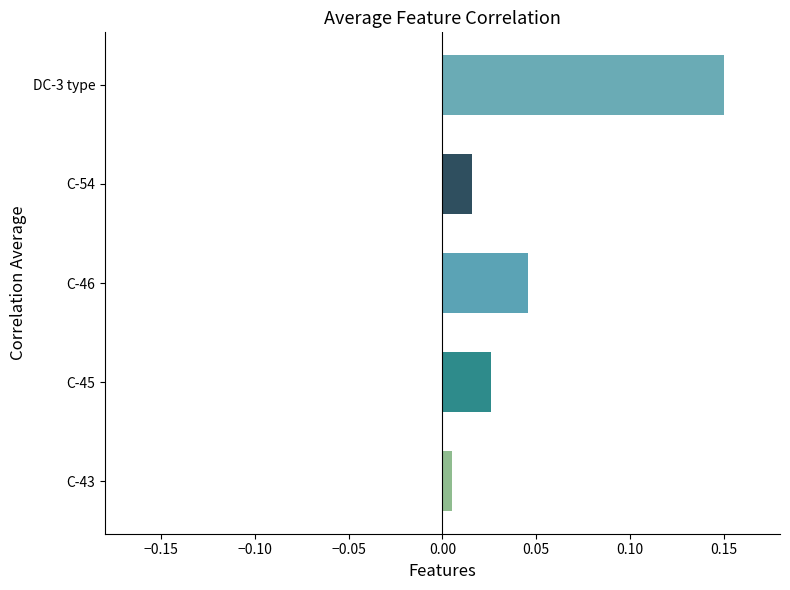

Where is the data nearest to the value 0?

C-43